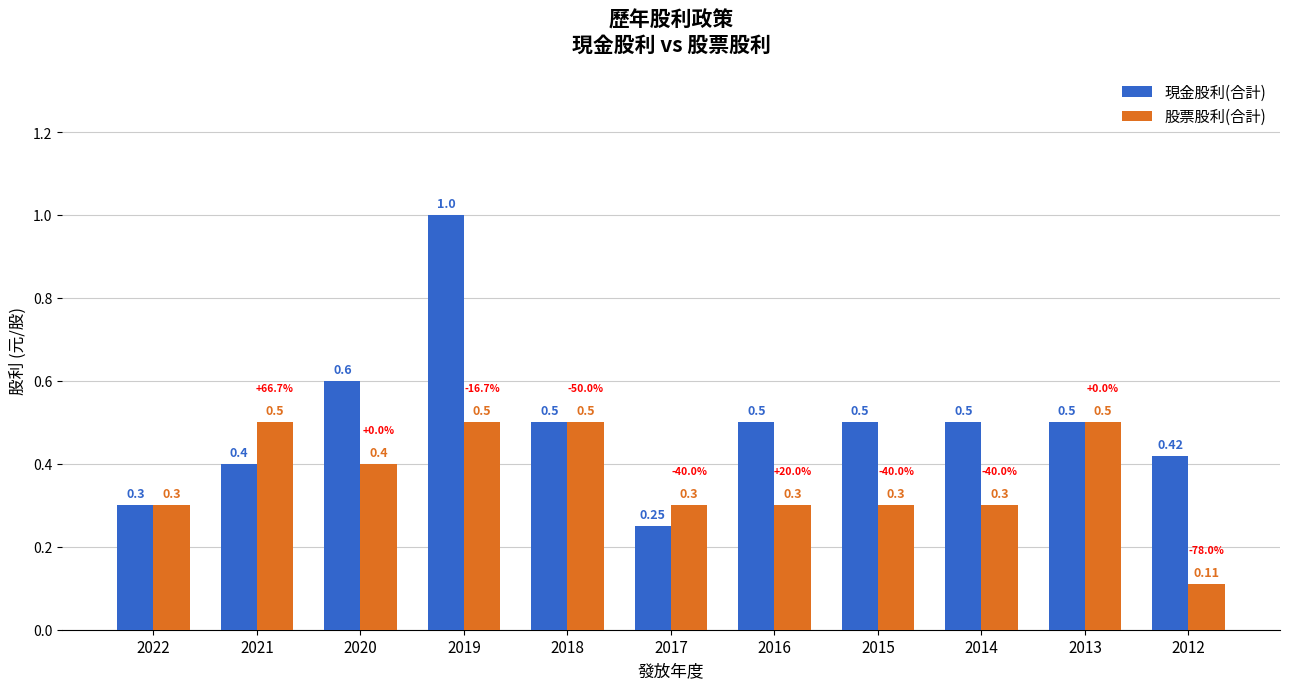

How many bars are there in total?

22